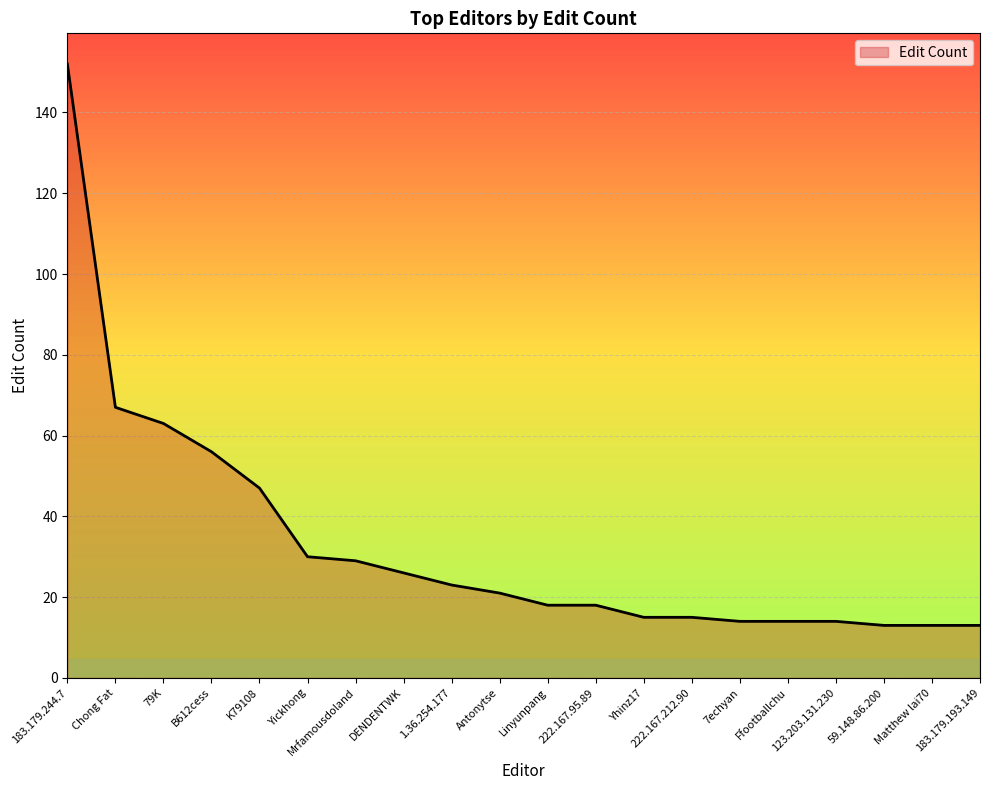

What is the minimum value shown in the chart?

13